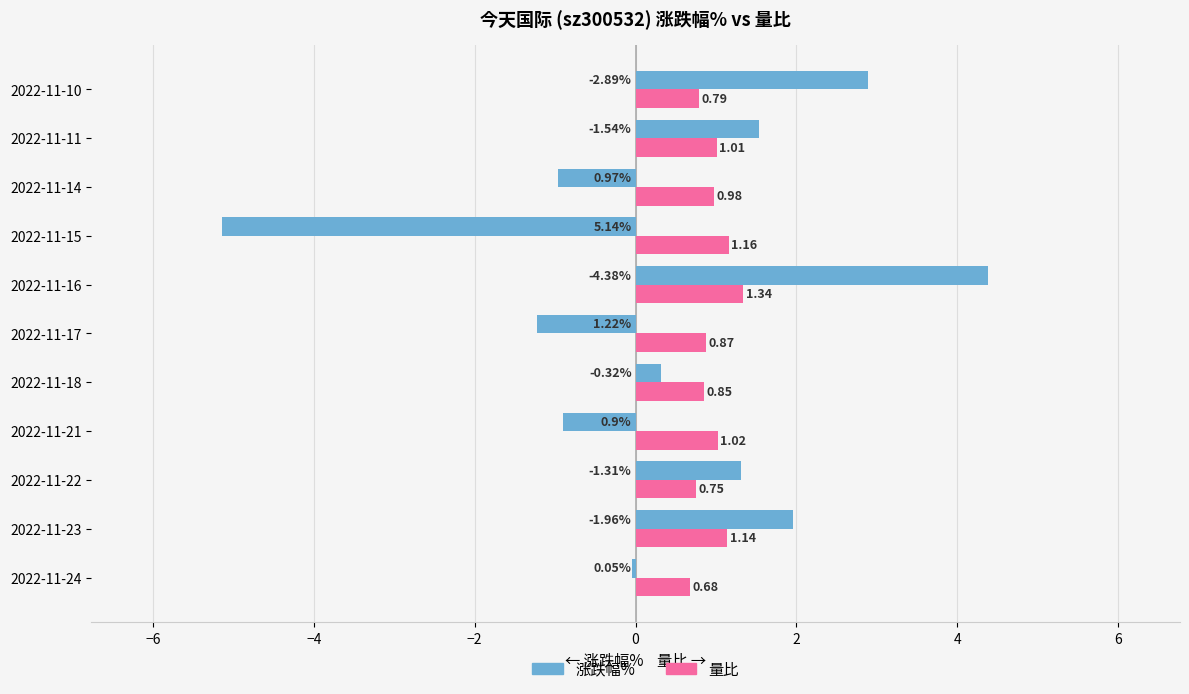

Where is 量比 nearest to the value 1?

2022-11-11